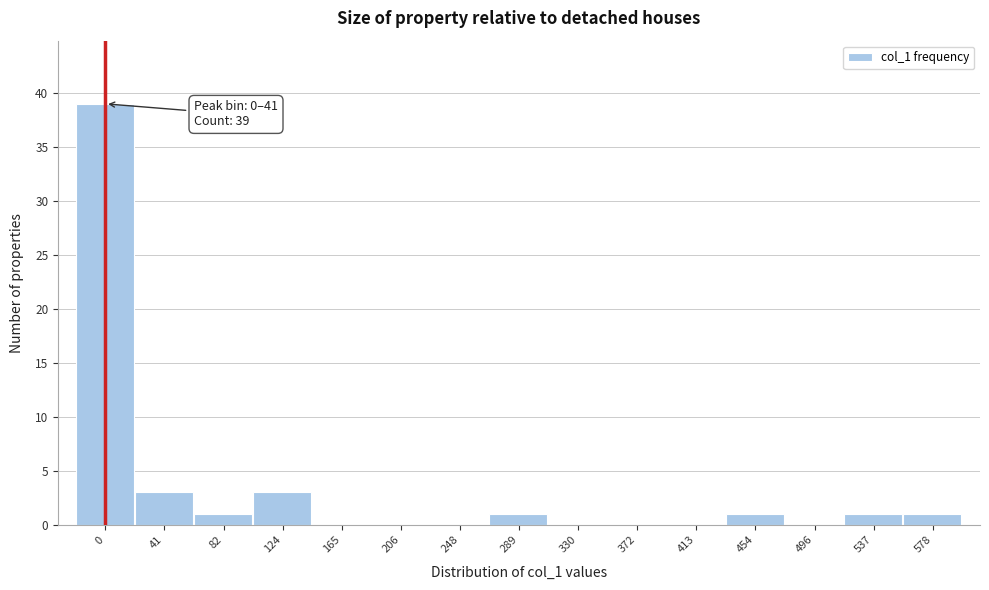

Reading left to right, transcribe all the data shown in this chart.

0=39	41=3	82=1	124=3	165=0	206=0	248=0	289=1	330=0	372=0	413=0	454=1	496=0	537=1	578=1